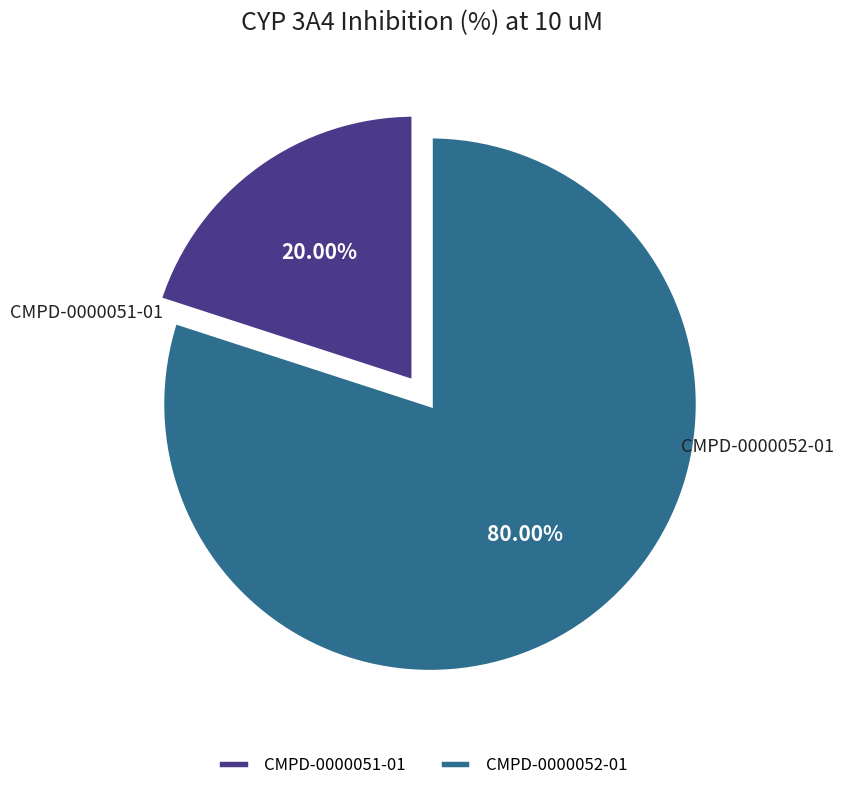

Which category has the biggest portion of the pie?

CMPD-0000052-01